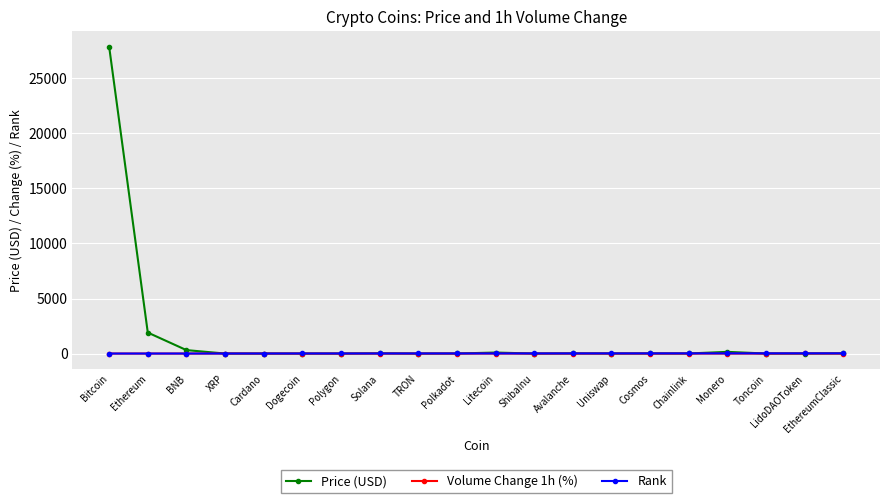

Which series changed the most between Bitcoin and ShibaInu?

Price (USD)